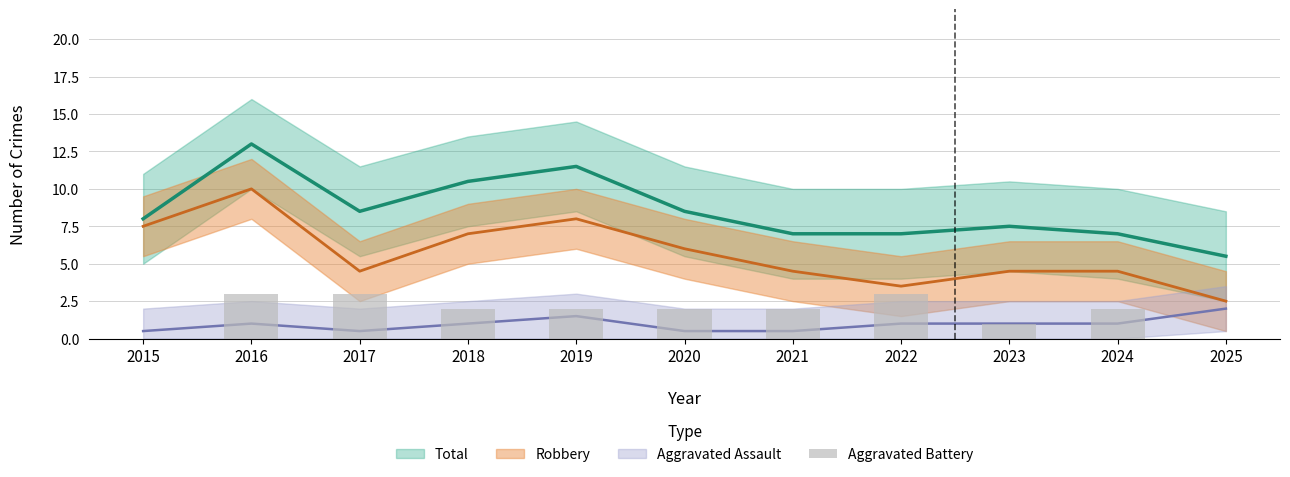

True or false: the data shows -1 at 2025.

False